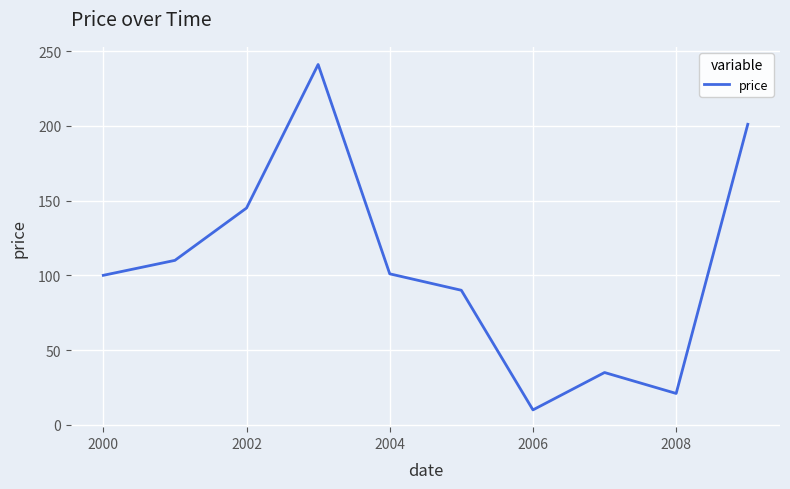

What is the smallest value displayed?

10